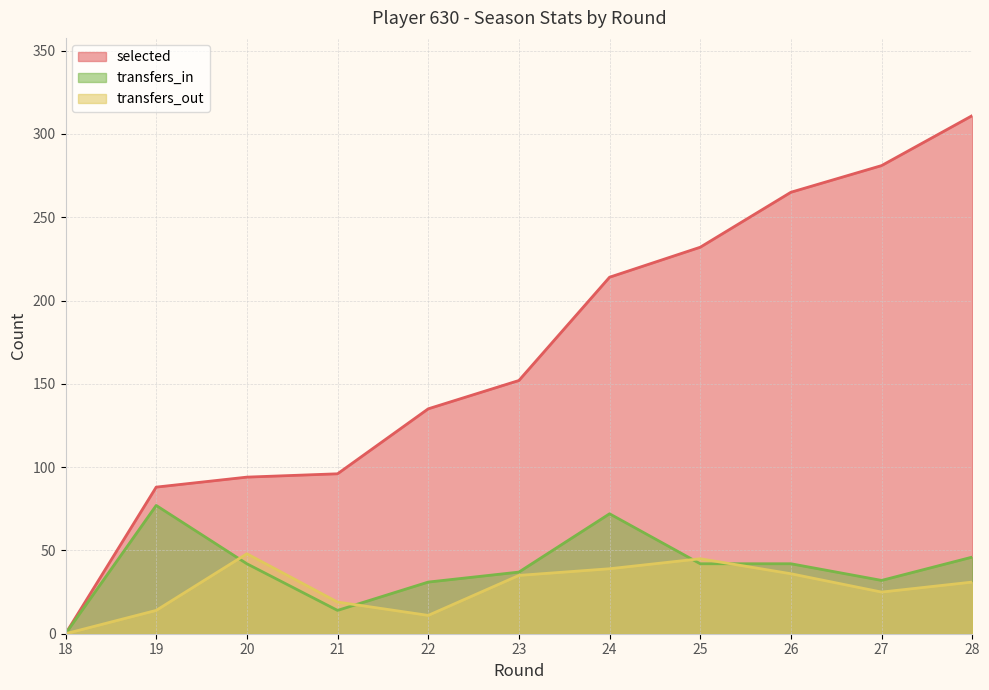

The transfers_in series shows 42 at 25. True or false?

True